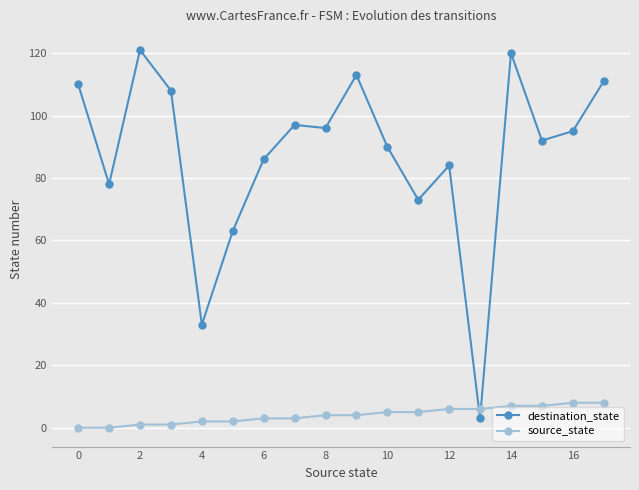

What is the value of the source_state point at the 11th from the left?

5